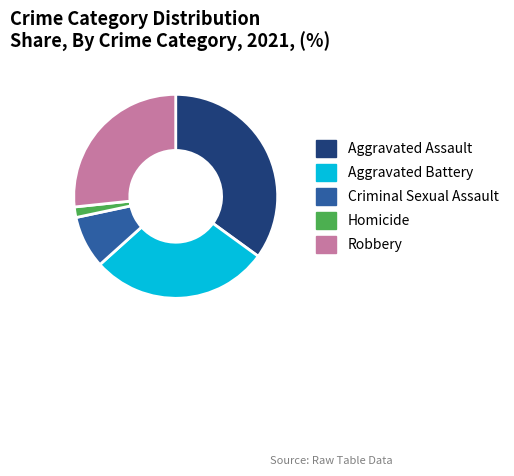

Does Aggravated Battery account for over 50% of the chart?

No